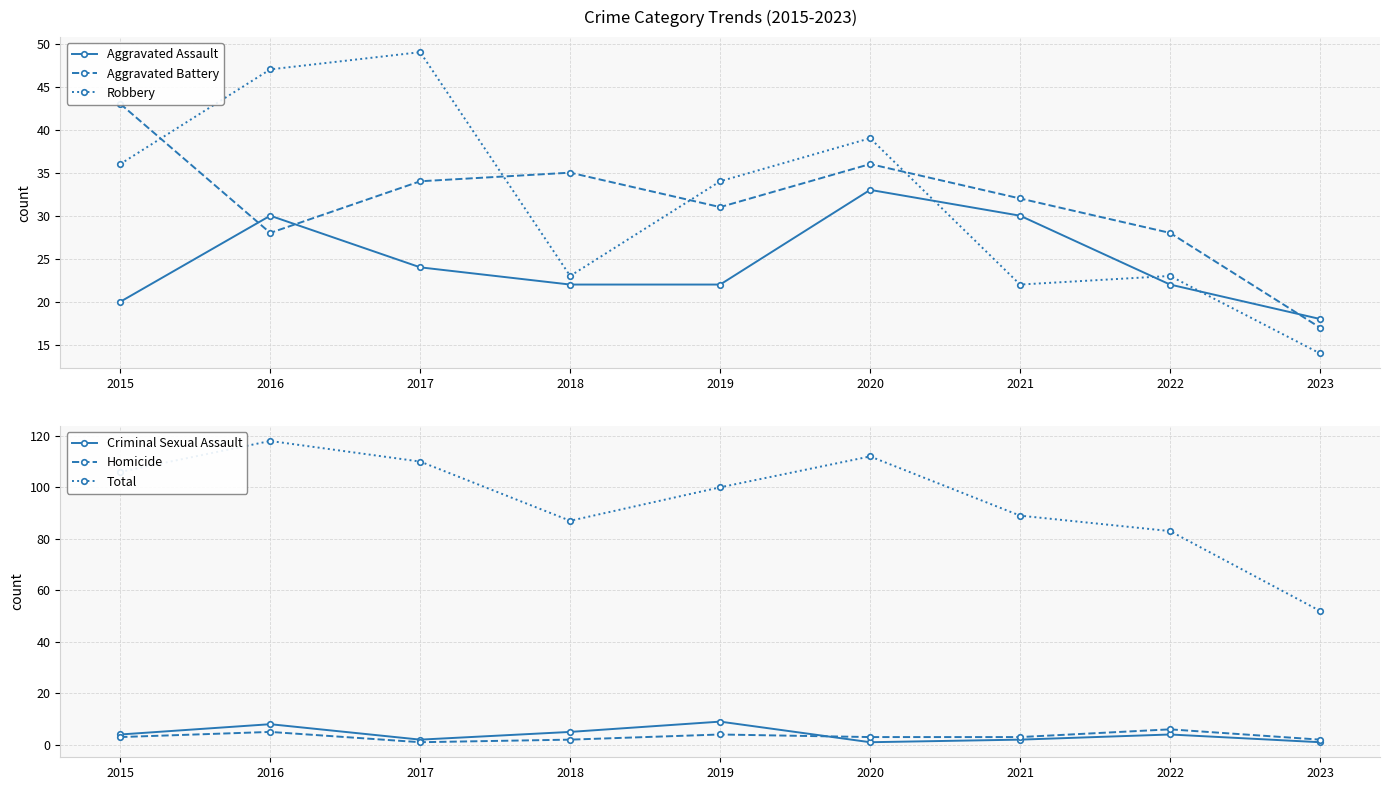

True or false: Criminal Sexual Assault has more than 1 interior local peaks.

True